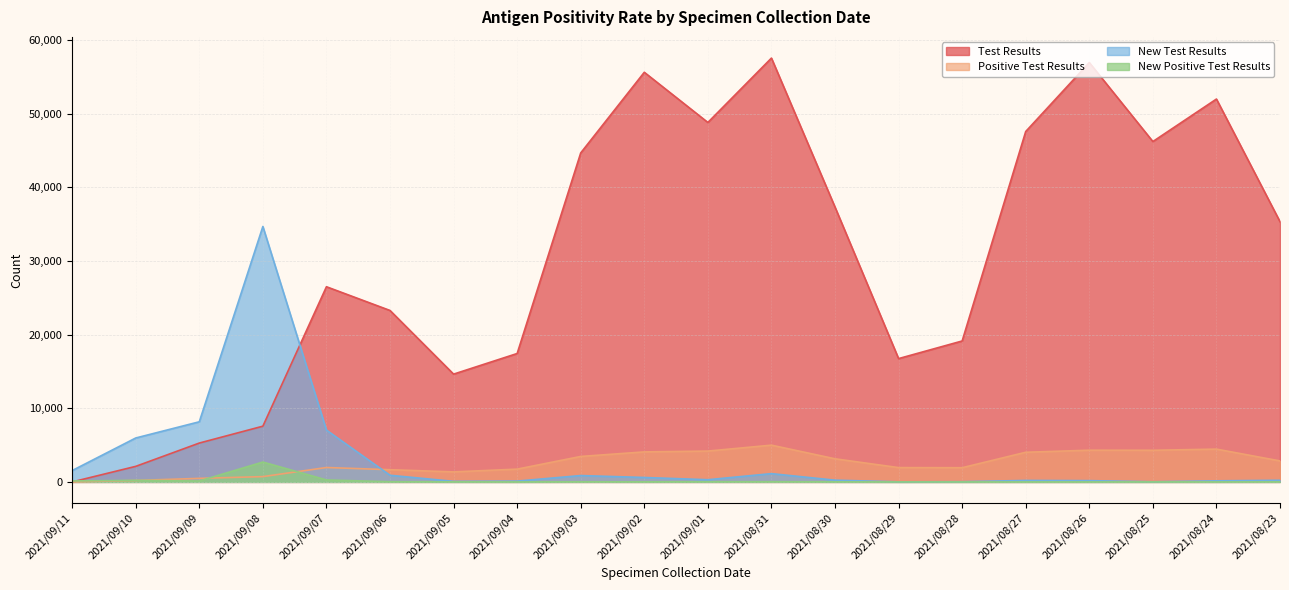

Reading left to right, extract all data points from this chart.

Test Results: 0	2112	5276	7566	26497	23276	14633	17433	44666	55613	48801	57540	37310	16742	19134	47573	56935	46210	51979	35327
Positive Test Results: 0	197	483	720	1956	1658	1361	1736	3457	4076	4187	4991	3139	1944	1928	4026	4306	4294	4453	2850
New Test Results: 1541	5963	8163	34678	7037	901	78	111	864	602	298	1126	237	9	30	200	174	22	147	223
New Positive Test Results: 133	212	127	2697	270	26	9	1	17	10	22	29	12	0	0	0	0	3	2	10